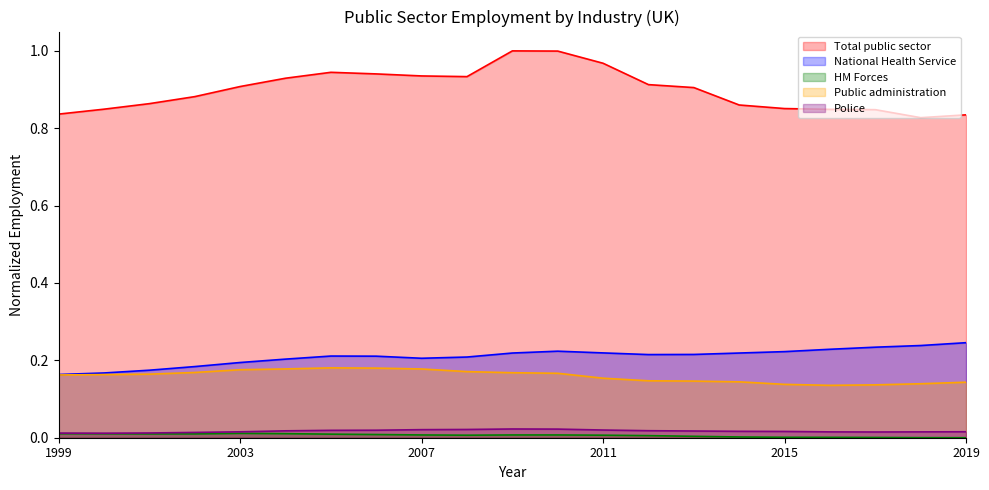

The Public administration series shows 0.1 at 2019. True or false?

False